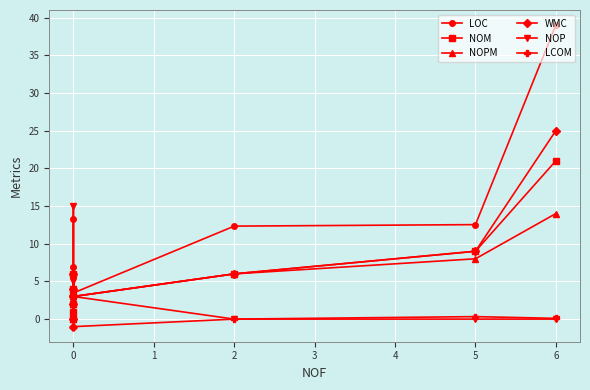

Which series has the largest total across all categories?

LOC